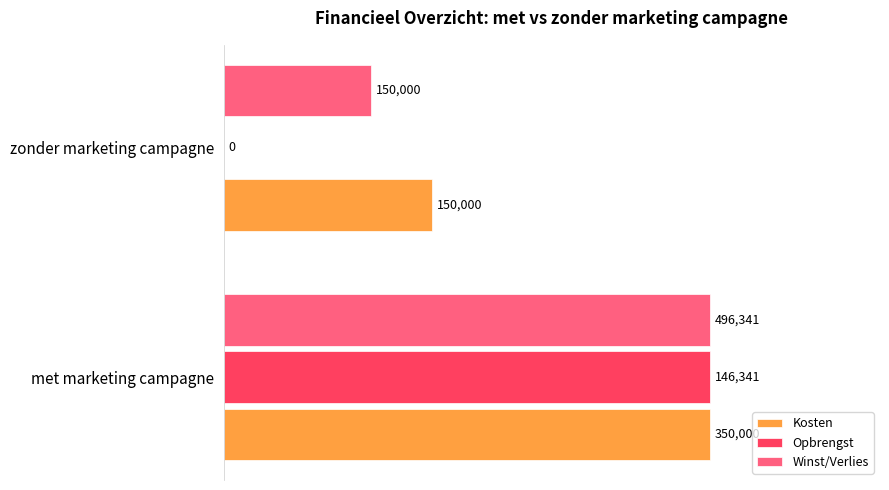

What are all the series names shown in the legend?

Kosten, Opbrengst, Winst/Verlies